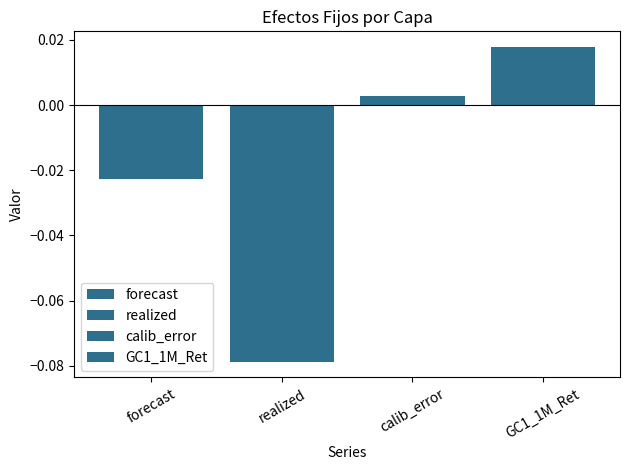

List the series in order of their overall mean, highest first.

GC1_1M_Ret, calib_error, forecast, realized